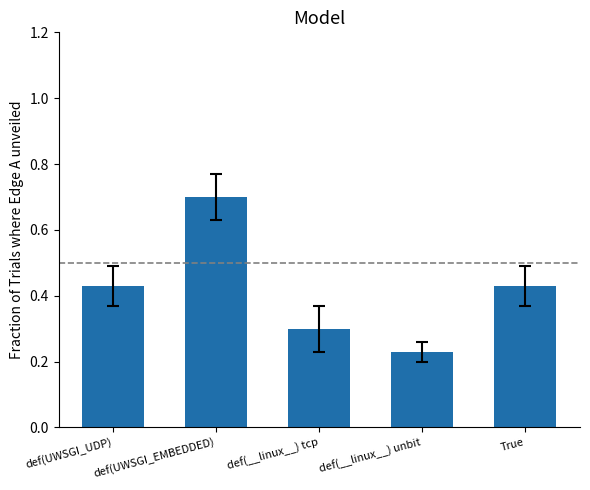

What is the sum of the values at def(UWSGI_EMBEDDED) and def(__linux__) tcp?

1.0